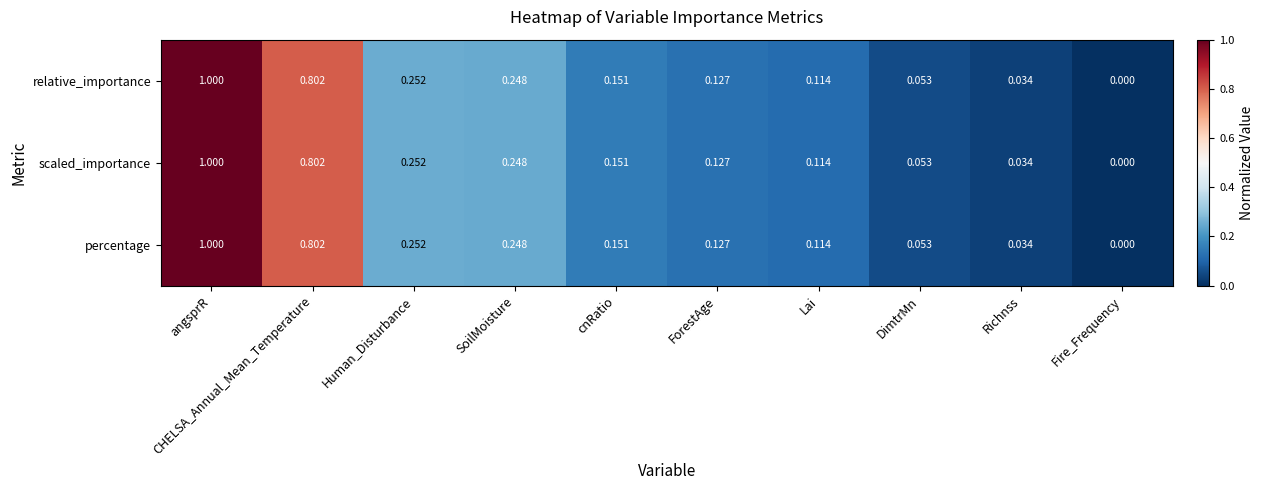

At which category does the chart reach its minimum across all series?

Fire_Frequency